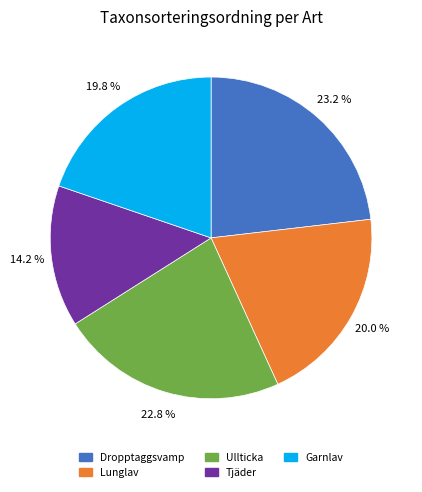

How many segments does this pie chart have?

5